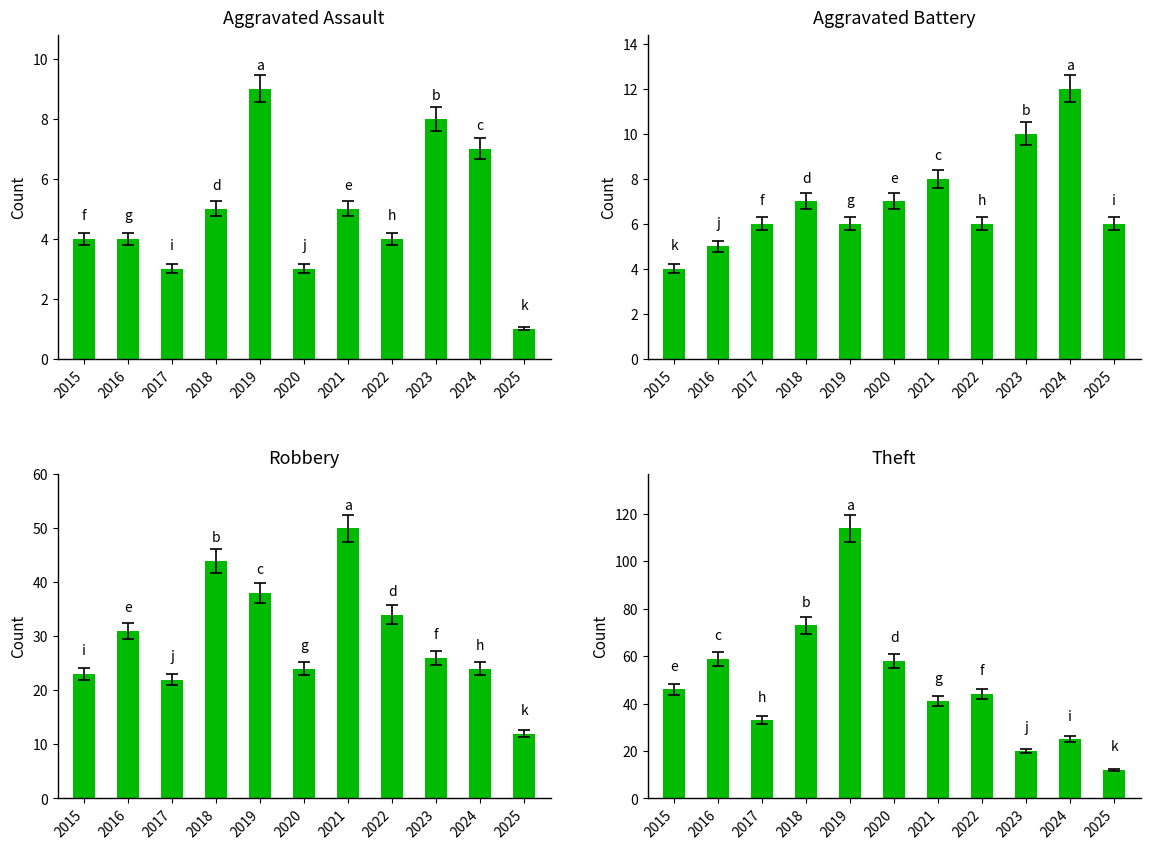

Between 2017 and 2025, which series saw the biggest shift?

Theft